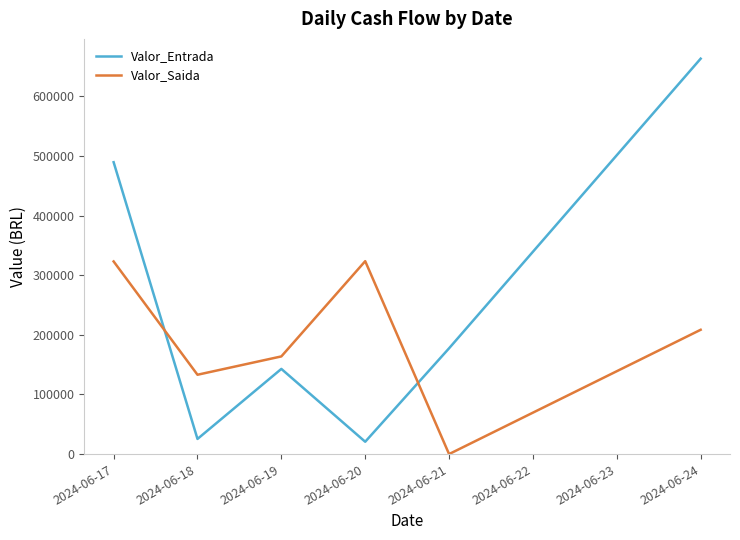

What is the difference between the maximum and minimum values in the Valor_Entrada series?

642399.3